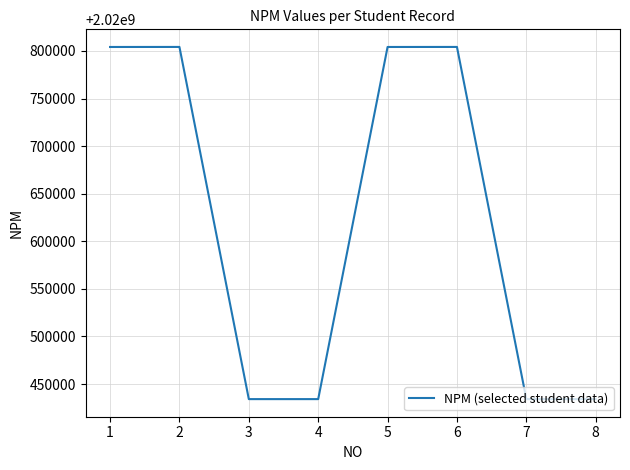

The chart shows a value of 2020804139 at 1. True or false?

True